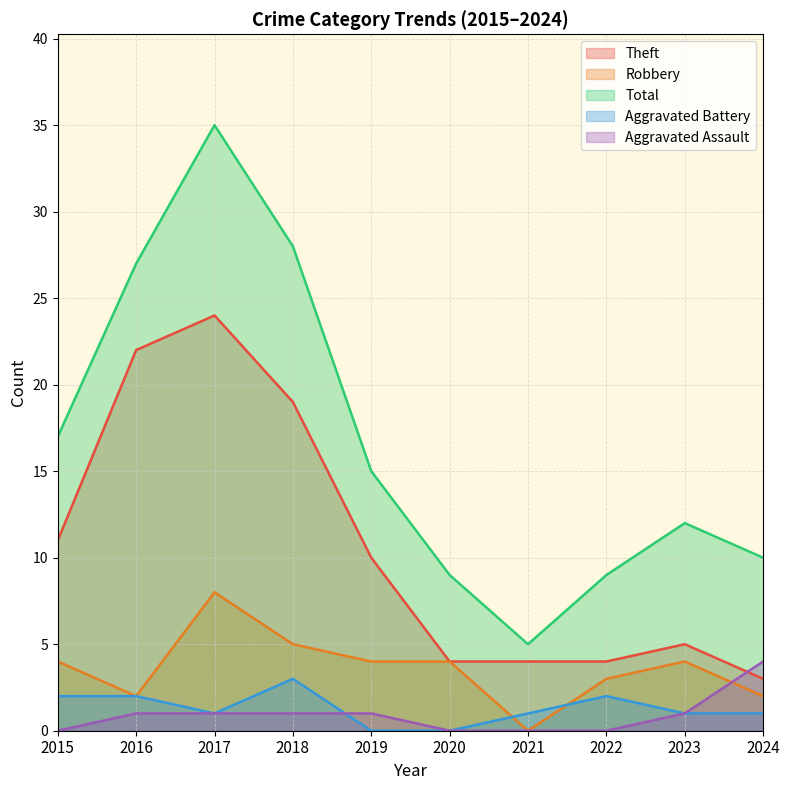

What is the value of the Aggravated Battery point at the 3rd from the left?

1